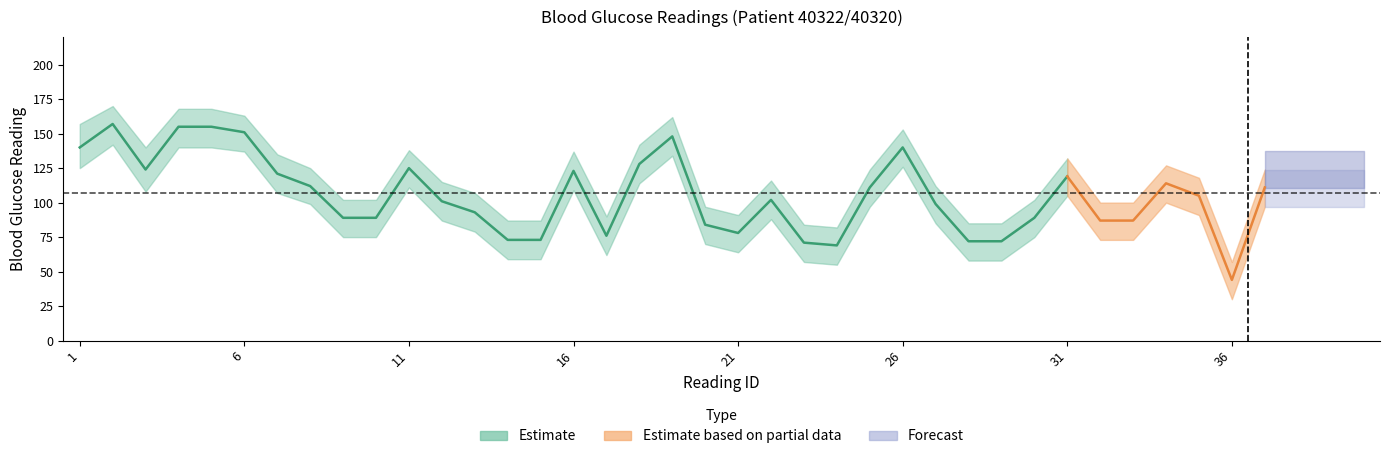

True or false: Reading and Reading_lower intersect in this chart.

False